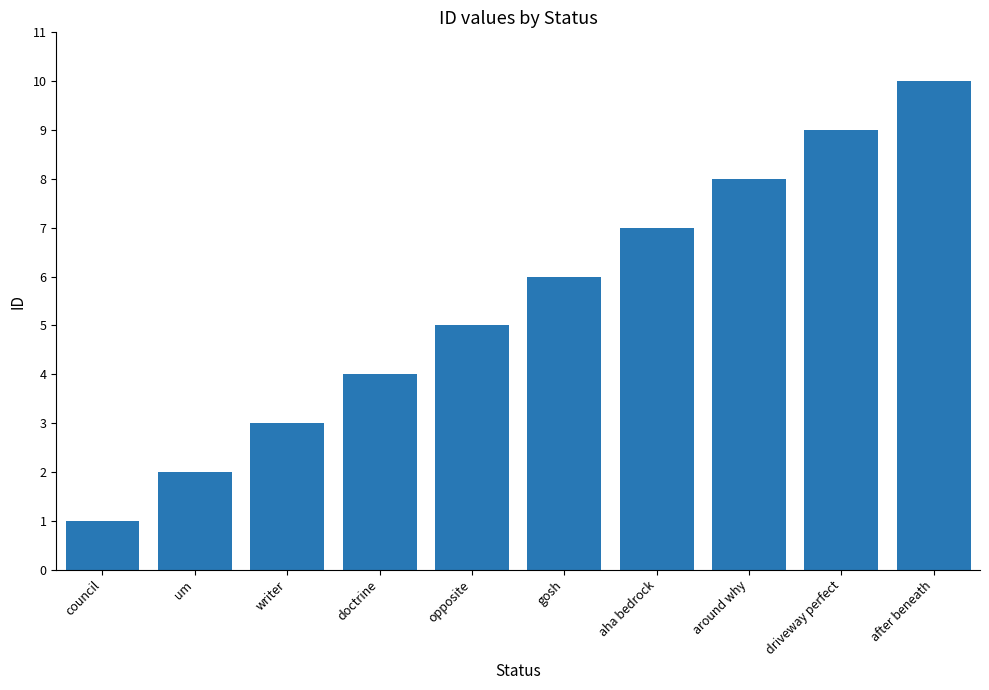

What is the average value?

6